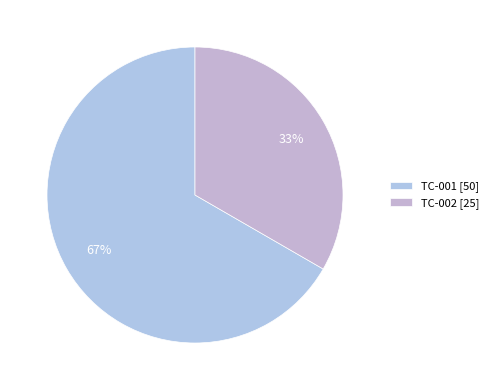

The TC-002 slice represents 39% of the pie. True or false?

False